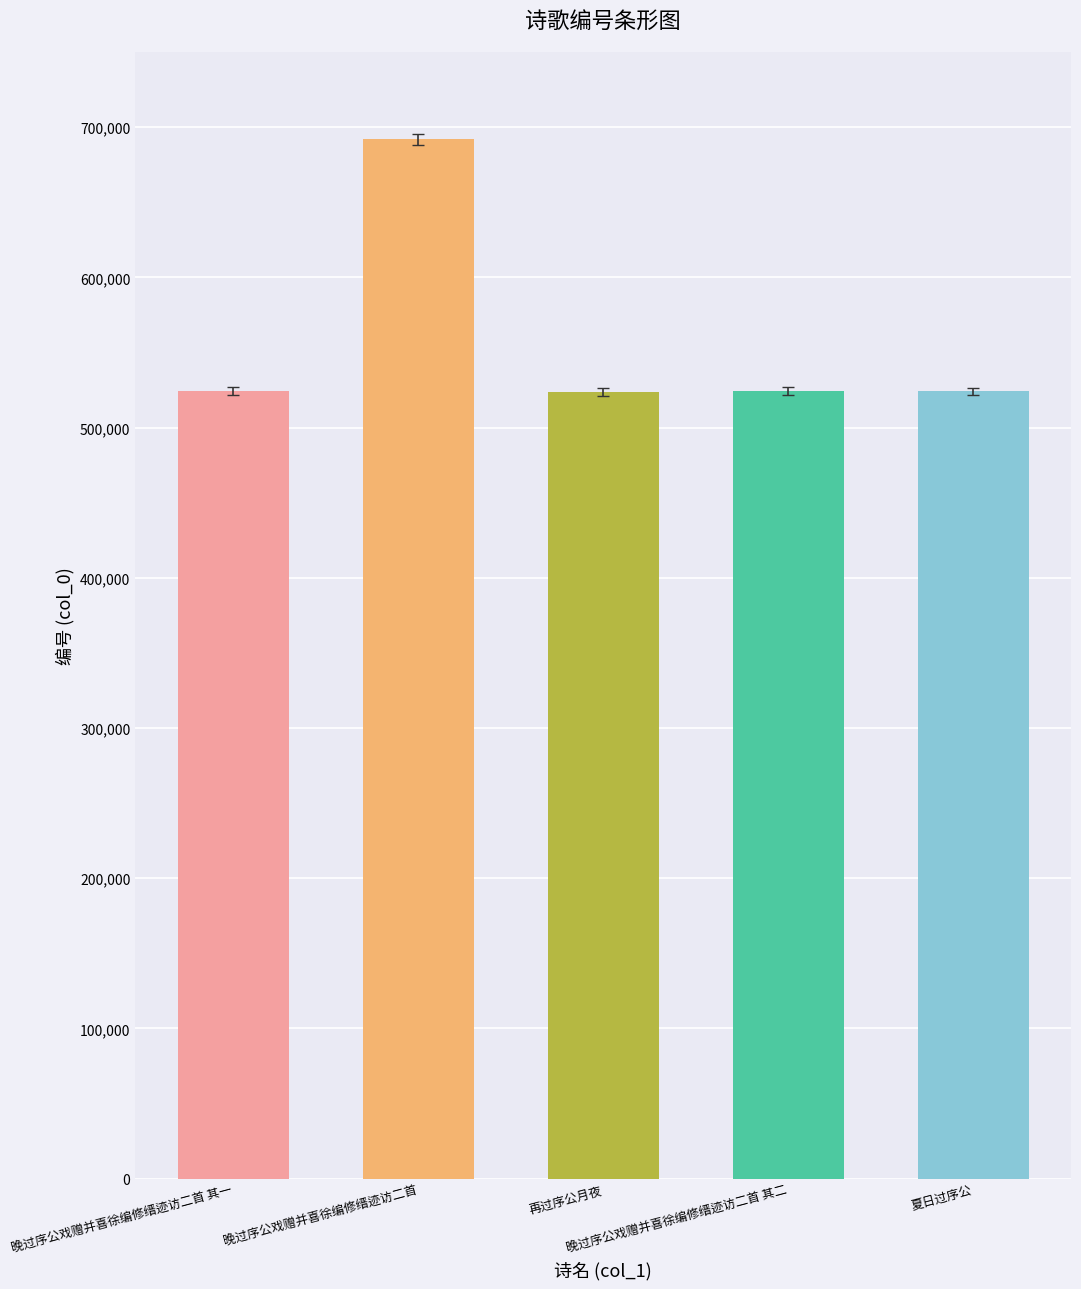

What is the change in value from 再过序公月夜 to 晚过序公戏赠并喜徐编修缙迹访二首 其二?

+839